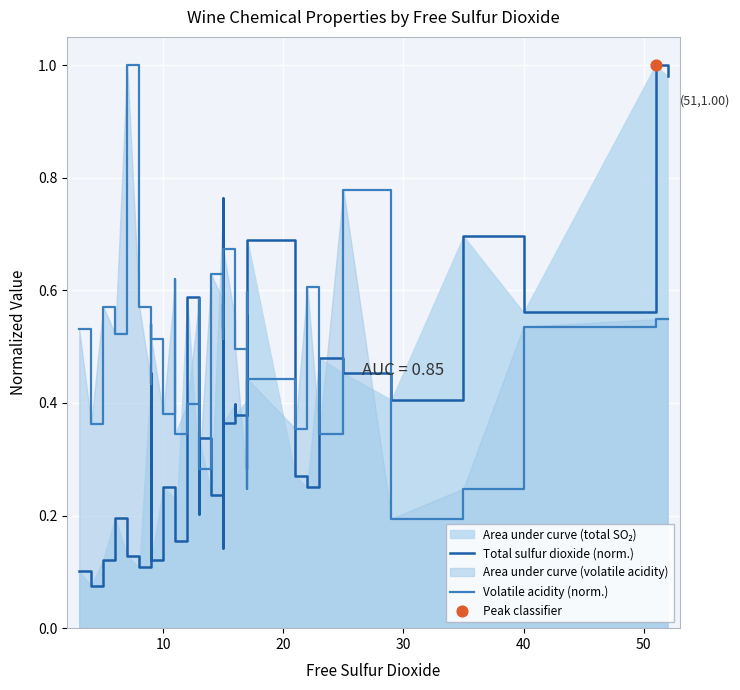

Which series reaches the minimum Y coordinate?

Total sulfur dioxide (norm.)